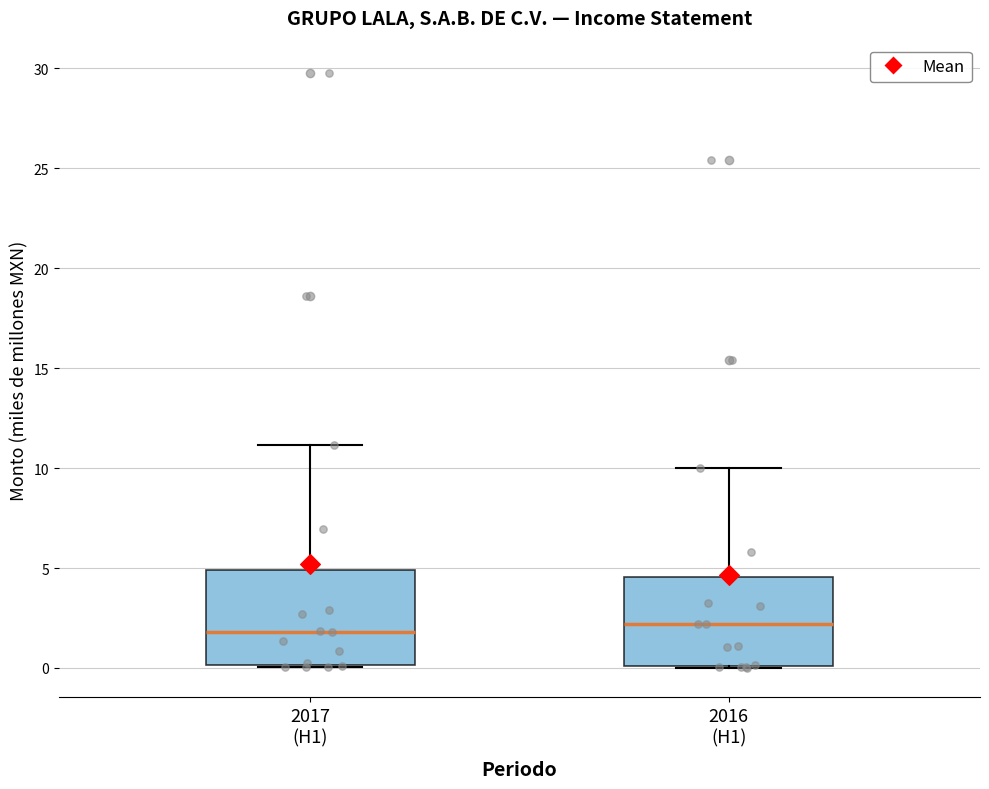

Reading left to right, transcribe this box plot: for each box, give where its median line is, the range the box spans, and where its two whiskers end, as read against the y-axis. The values are not printed on the chart, so give them approximately, as read against the axis.

2017 (H1): median 2.0, box 0.0 to 5.0, whiskers 0.0 to 11.0
2016 (H1): median 2.0, box 0.0 to 4.5, whiskers 0.0 to 10.0